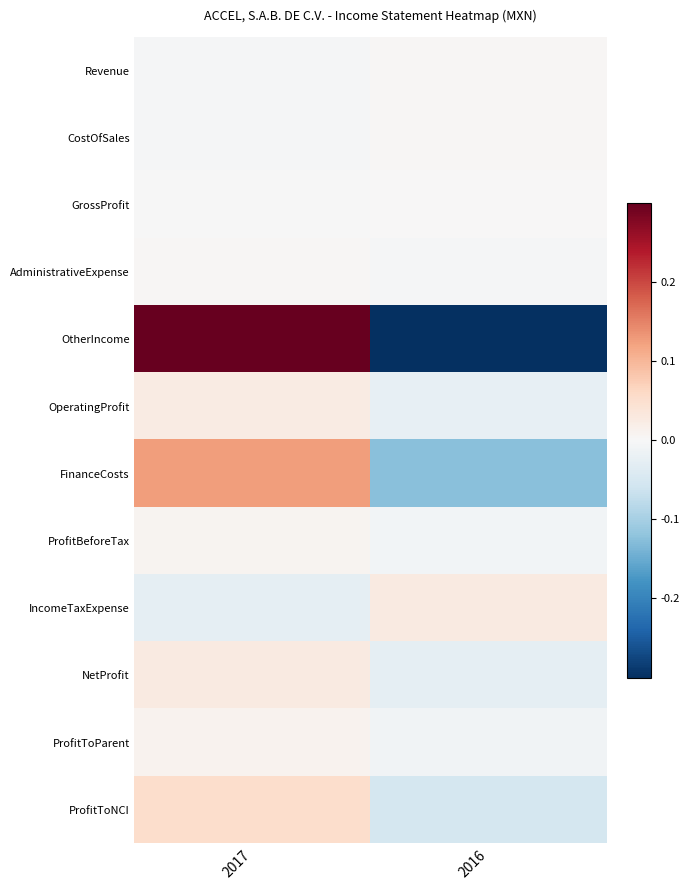

Reading left to right, what are all the values shown in this chart?

Revenue: 2017=-0.0	2016=0.0
CostOfSales: 2017=-0.0	2016=0.0
GrossProfit: 2017=-0.0	2016=0.0
AdministrativeExpense: 2017=0.0	2016=-0.0
OtherIncome: 2017=0.5	2016=-0.5
OperatingProfit: 2017=0.0	2016=-0.0
FinanceCosts: 2017=0.1	2016=-0.1
ProfitBeforeTax: 2017=0.0	2016=-0.0
IncomeTaxExpense: 2017=-0.0	2016=0.0
NetProfit: 2017=0.0	2016=-0.0
ProfitToParent: 2017=0.0	2016=-0.0
ProfitToNCI: 2017=0.1	2016=-0.1